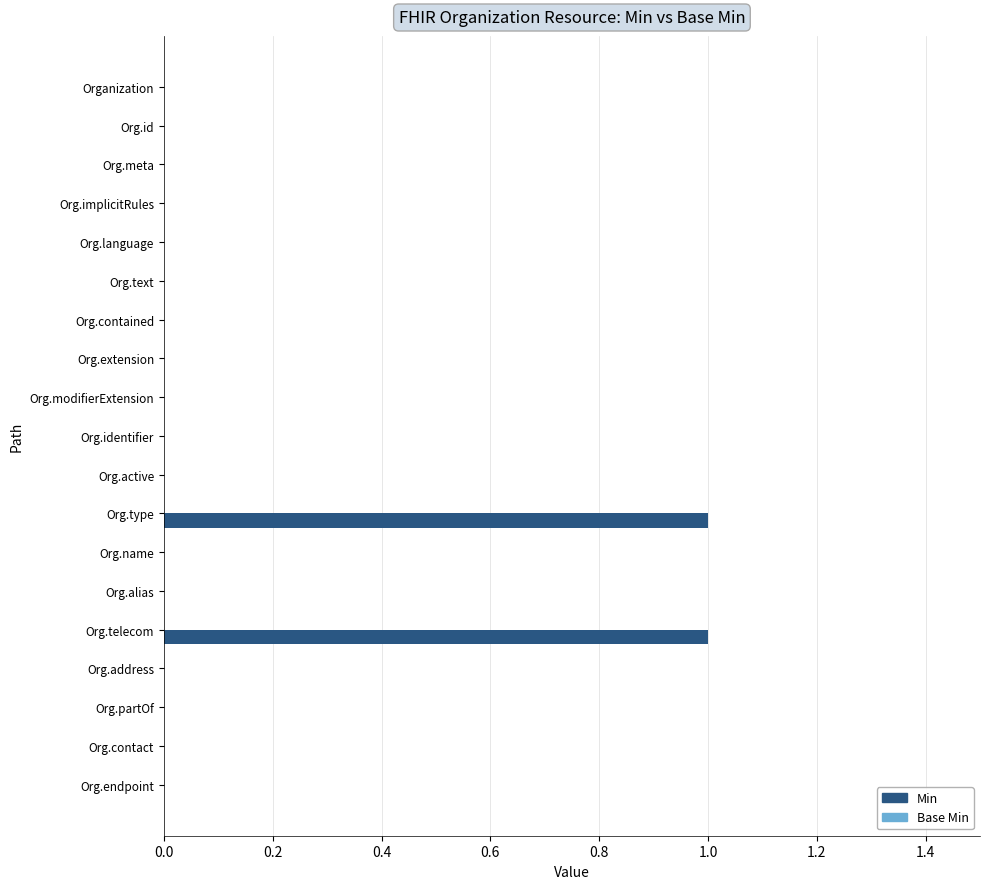

Reading top to bottom, list all the values displayed in this chart.

Organization=0	Org.id=0	Org.meta=0	Org.implicitRules=0	Org.language=0	Org.text=0	Org.contained=0	Org.extension=0	Org.modifierExtension=0	Org.identifier=0	Org.active=0	Org.type=1	Org.name=0	Org.alias=0	Org.telecom=1	Org.address=0	Org.partOf=0	Org.contact=0	Org.endpoint=0